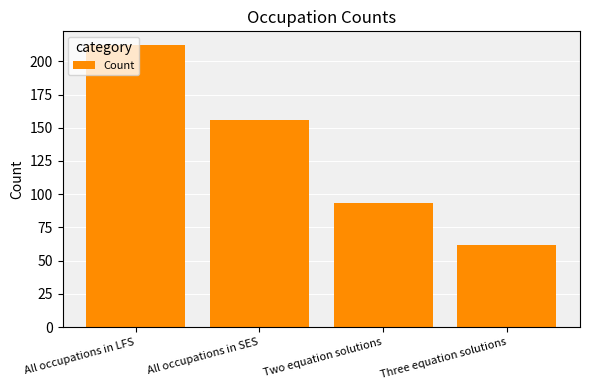

List the labels in order of value, largest first.

All occupations in LFS, All occupations in SES, Two equation solutions, Three equation solutions